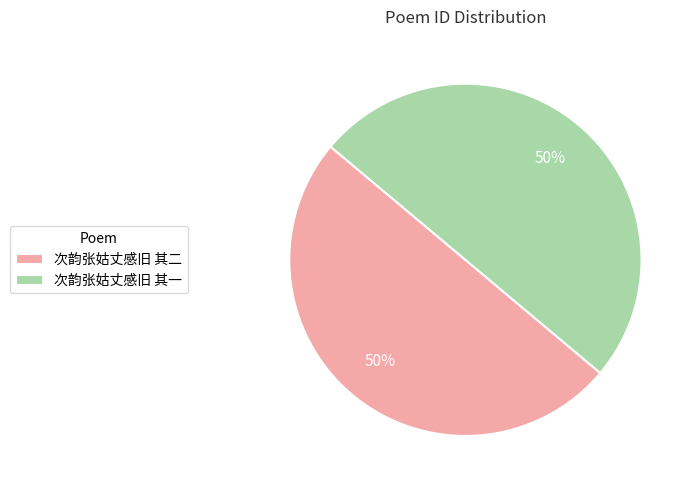

Combined, do 次韵张姑丈感旧 其一 and 次韵张姑丈感旧 其二 account for over 50%?

Yes